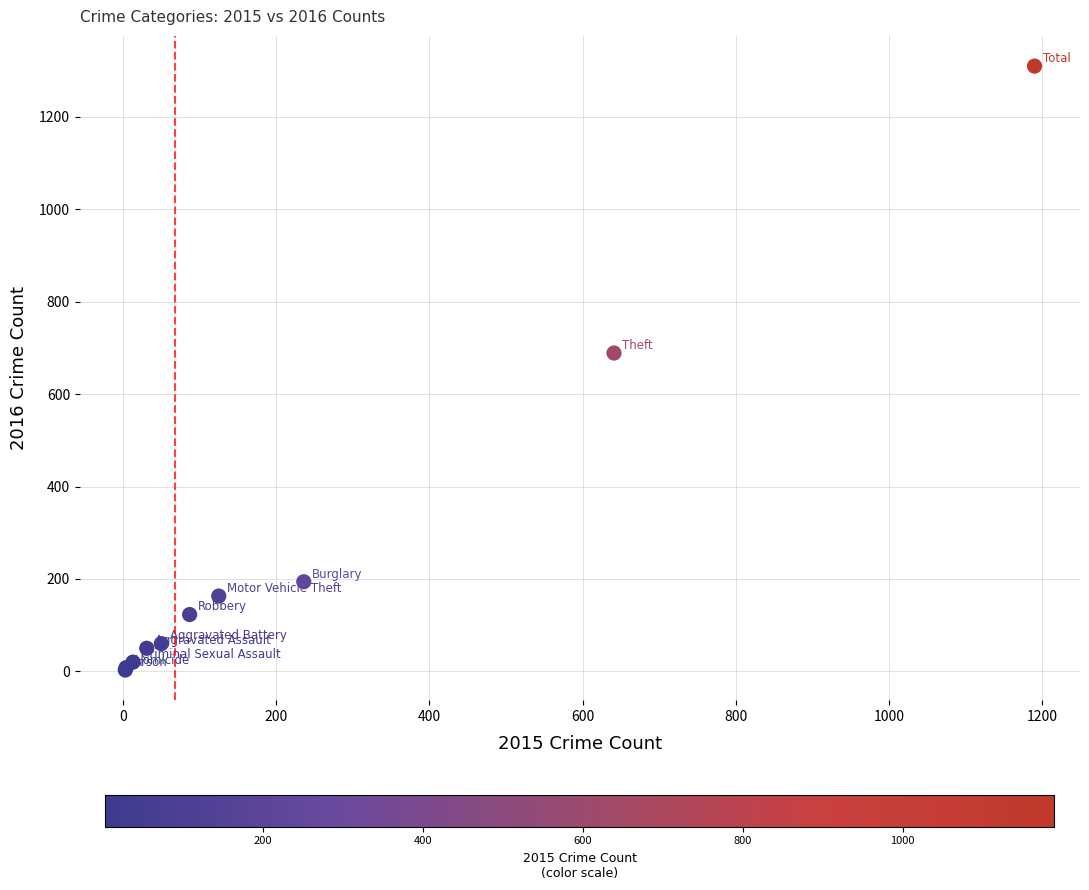

What Y value in the scatter plot is closest to 656?

689